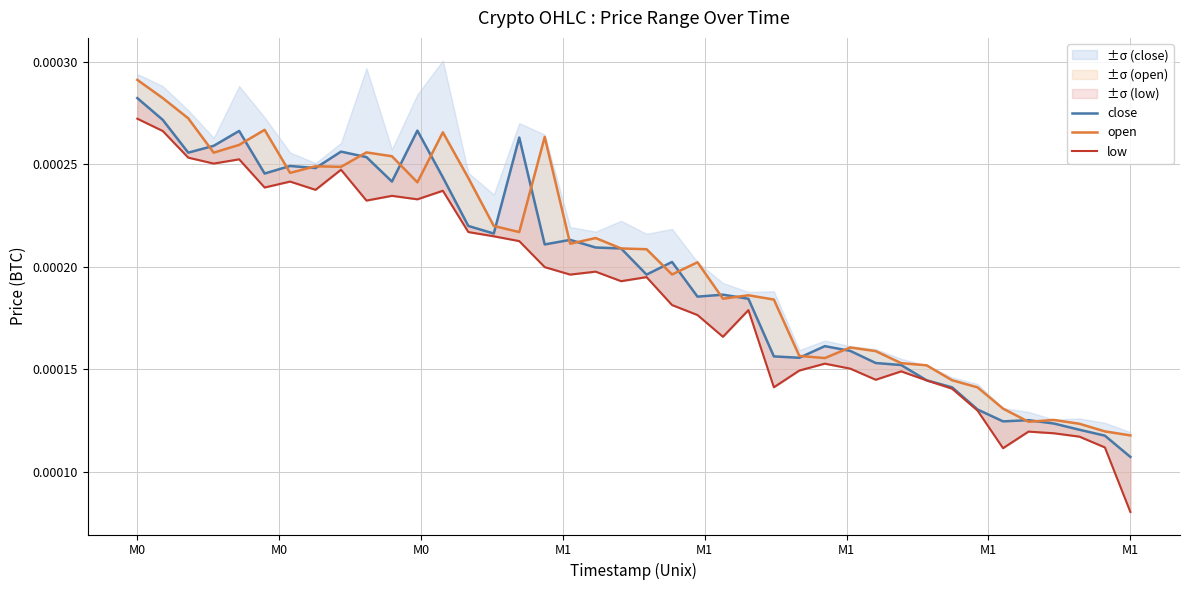

In low, how many points are lower than both neighbors (excluding endpoints)?

11